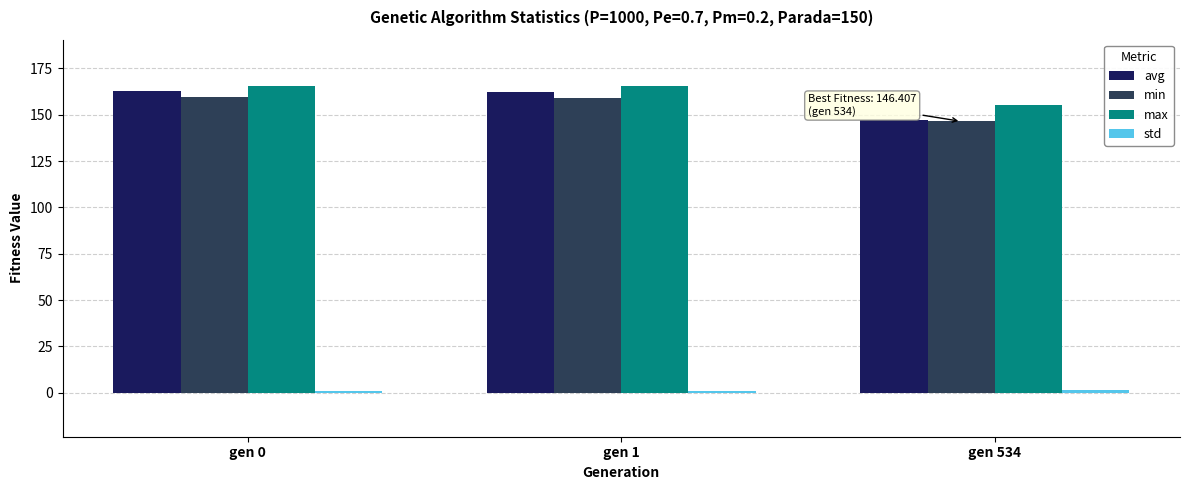

At how many categories does at least one series exceed 35?

3